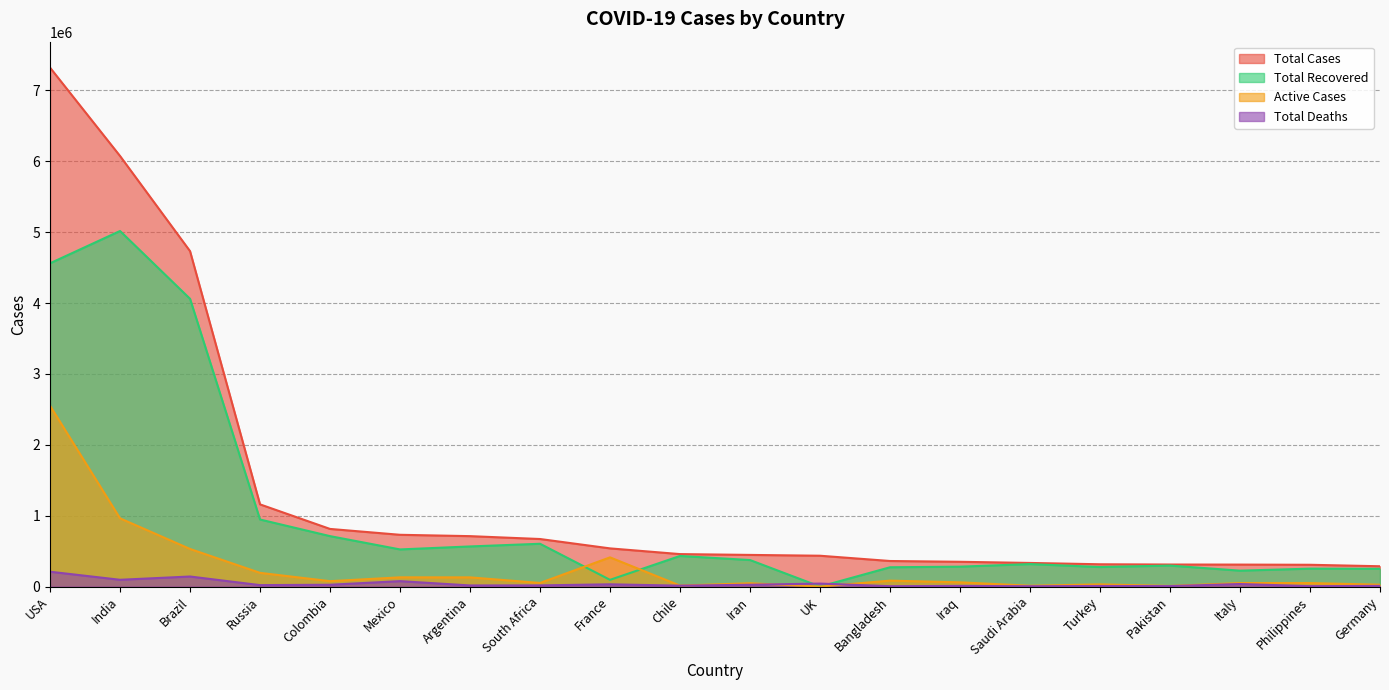

Which series changed the most between Chile and Iraq?

Total Recovered